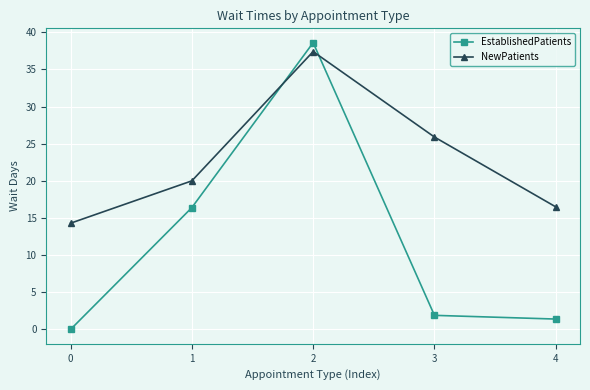

Which series has the widest spread of values?

EstablishedPatients